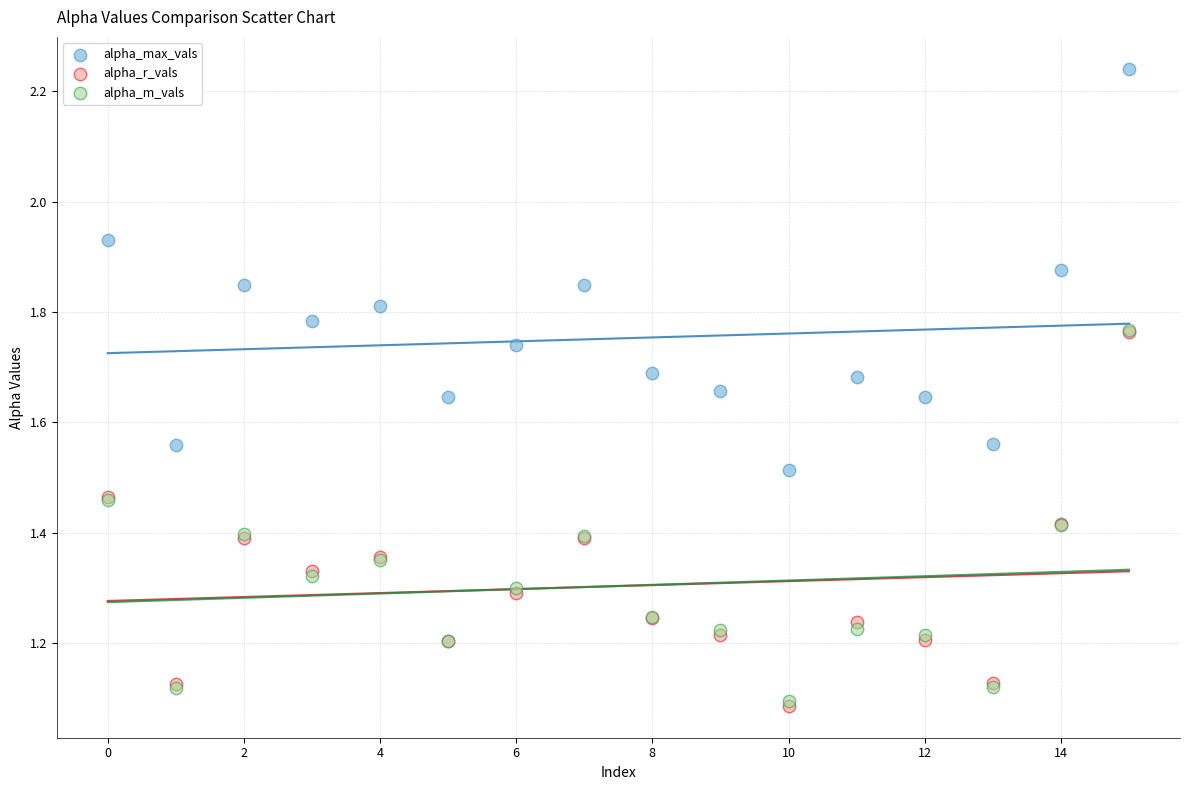

Which series reaches the maximum Y coordinate?

alpha_max_vals